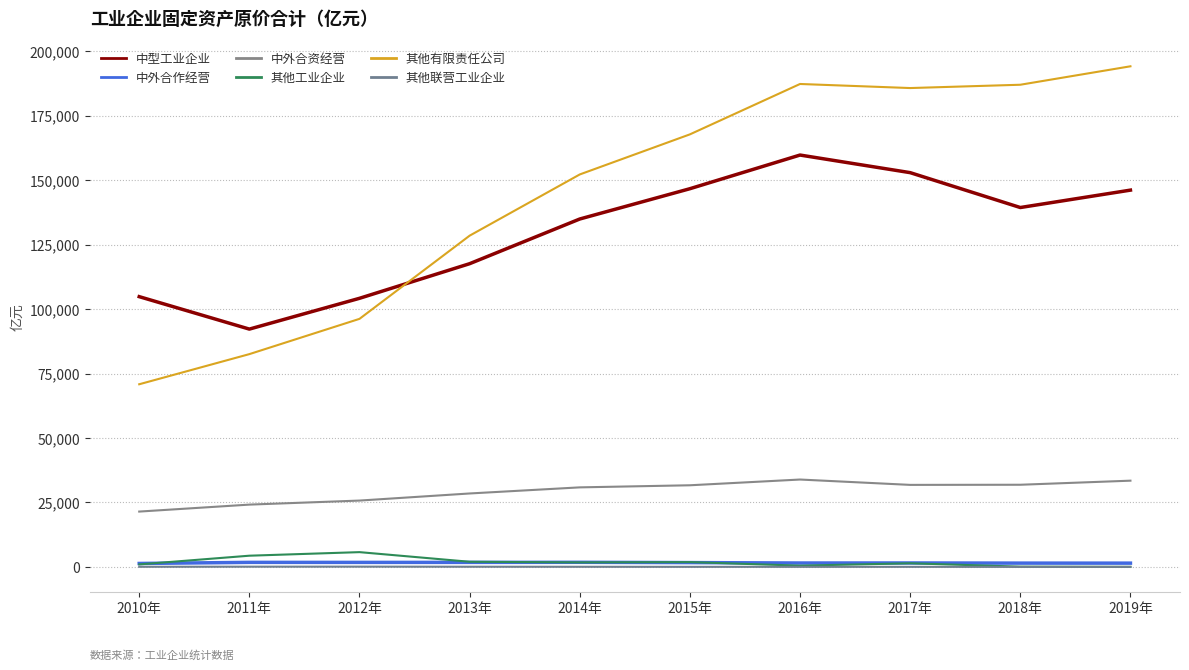

Reading left to right, what are all the values shown in this chart?

中型工业企业: 2010年=104828.7	2011年=92243.8	2012年=104186.8	2013年=117614.1	2014年=134948.2	2015年=146698.8	2016年=159758.3	2017年=152931.6	2018年=139401.2	2019年=146151.5
中外合作经营: 2010年=1334.5	2011年=1758.1	2012年=1747.5	2013年=1753.3	2014年=1778.8	2015年=1672.6	2016年=1506.8	2017年=1526.3	2018年=1469.1	2019年=1459.5
中外合资经营: 2010年=21461.0	2011年=24162.7	2012年=25729.2	2013年=28483.9	2014年=30851.5	2015年=31663.2	2016年=33892.0	2017年=31814.9	2018年=31866.4	2019年=33447.8
其他工业企业: 2010年=973.3	2011年=4345.1	2012年=5728.3	2013年=1994.3	2014年=1743.4	2015年=1865.5	2016年=481.8	2017年=1408.1	2018年=96.8	2019年=15.6
其他有限责任公司: 2010年=70845.7	2011年=82535.2	2012年=96215.5	2013年=128484.2	2014年=152230.4	2015年=167777.8	2016年=187323.9	2017年=185745.3	2018年=187027.9	2019年=194182.7
其他联营工业企业: 2010年=42.8	2011年=85.2	2012年=101.6	2013年=67.7	2014年=45.6	2015年=24.2	2016年=22.3	2017年=20.6	2018年=4.6	2019年=6.3